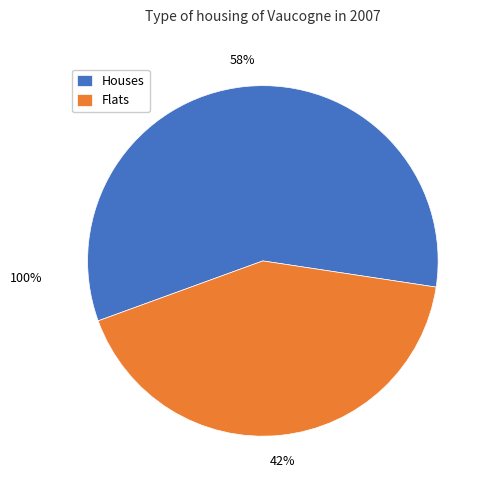

The Houses slice represents 58% of the pie. True or false?

True